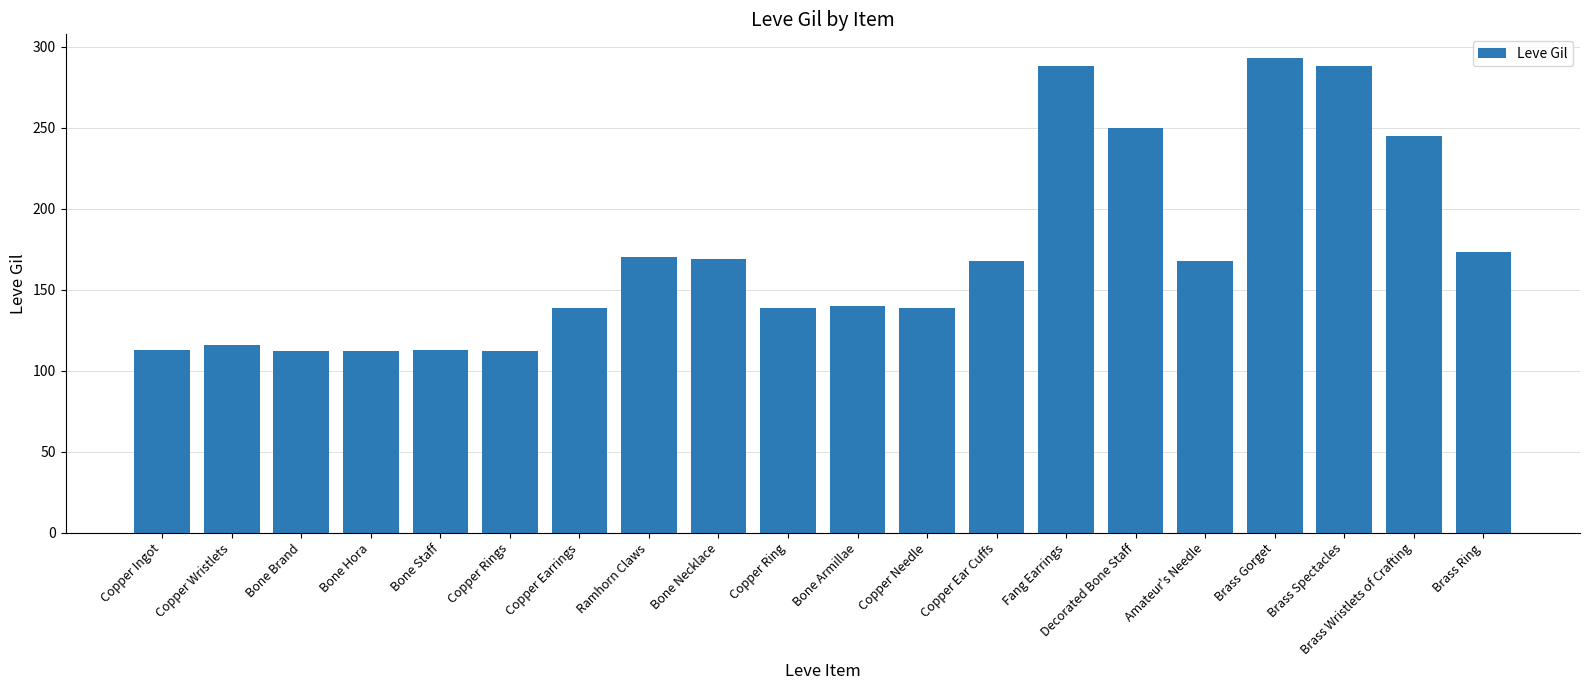

What is the ratio of the value at Bone Necklace to the value at Bone Staff?

1.5